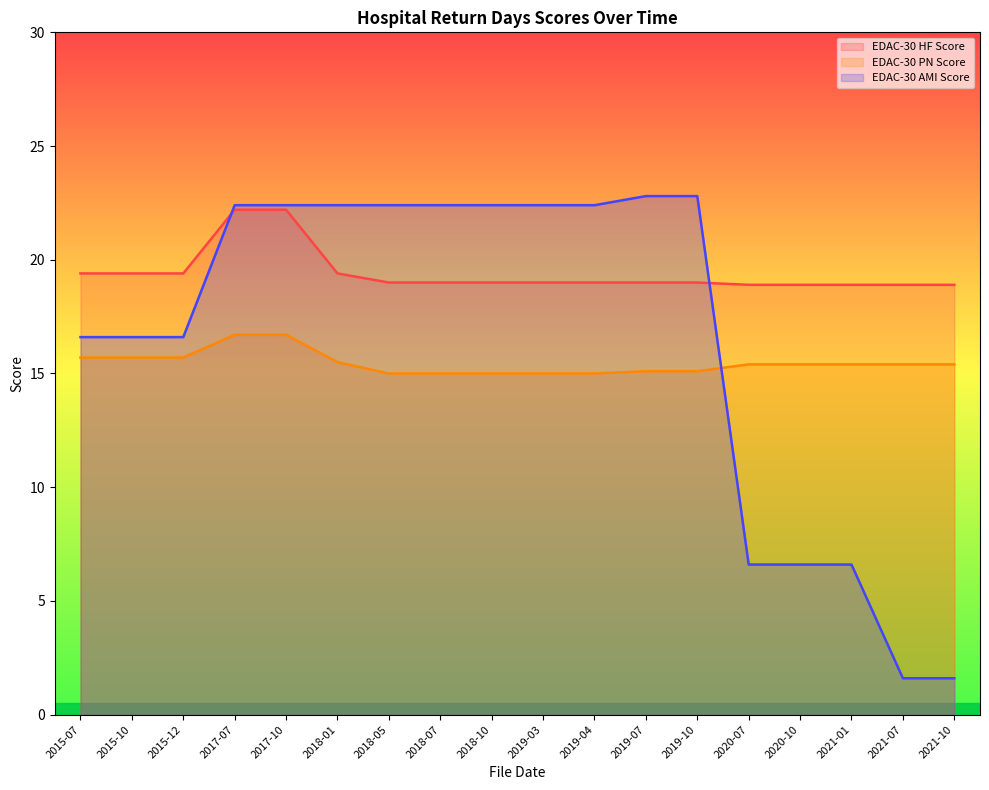

Is the value of EDAC-30 PN Score at 2017-07 greater than the value of EDAC-30 AMI Score at 2020-10?

Yes